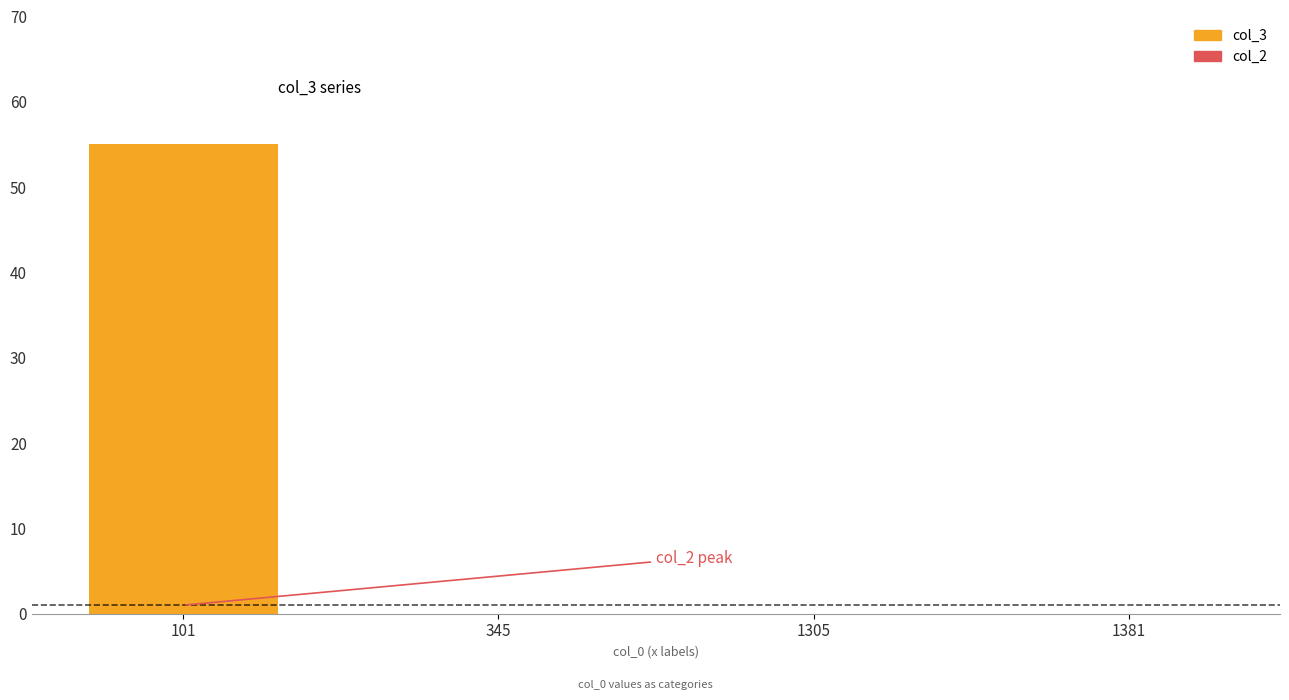

Which category has the highest value across all series?

101